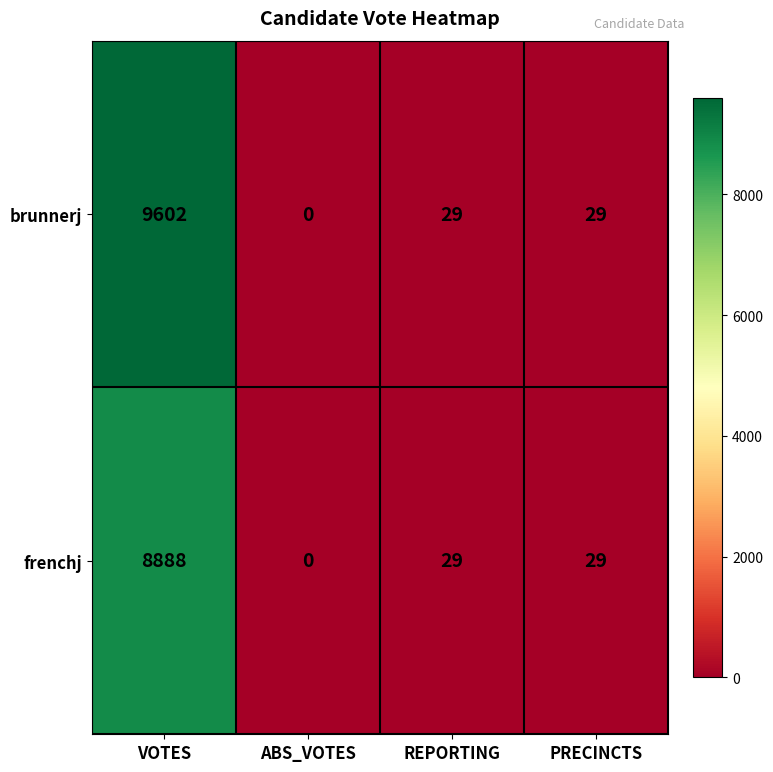

Reading right to left, extract all data points from this chart.

brunnerj: 29	29	0	9602
frenchj: 29	29	0	8888